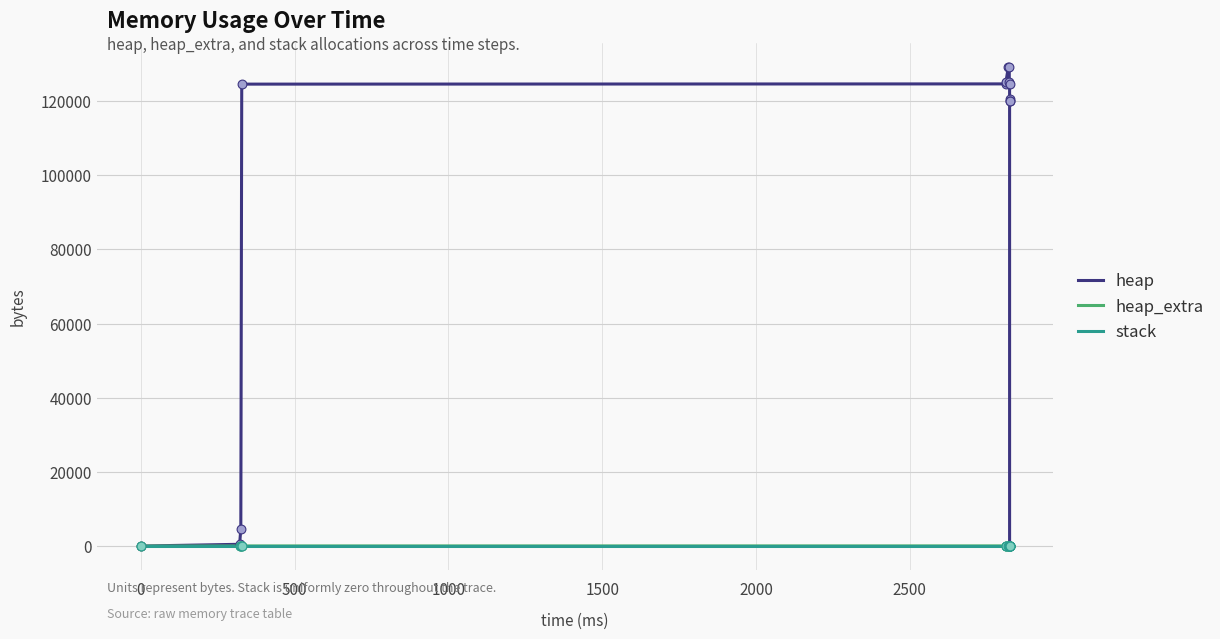

At how many categories does at least one series exceed 90548?

10